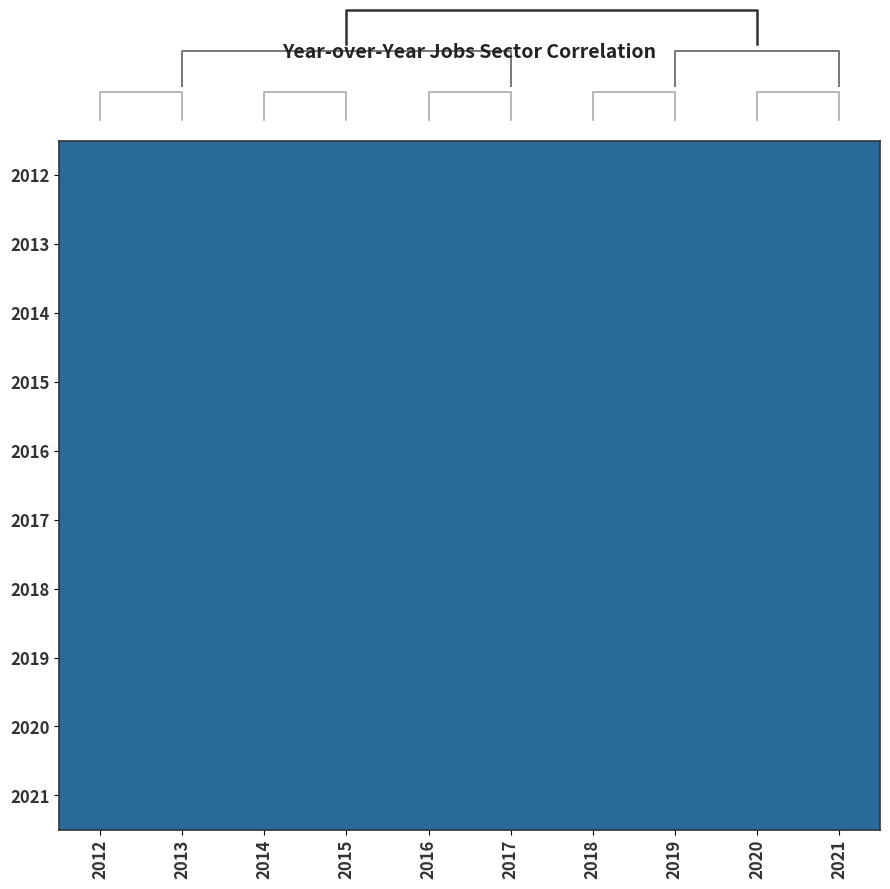

At how many categories does at least one series exceed 0?

10